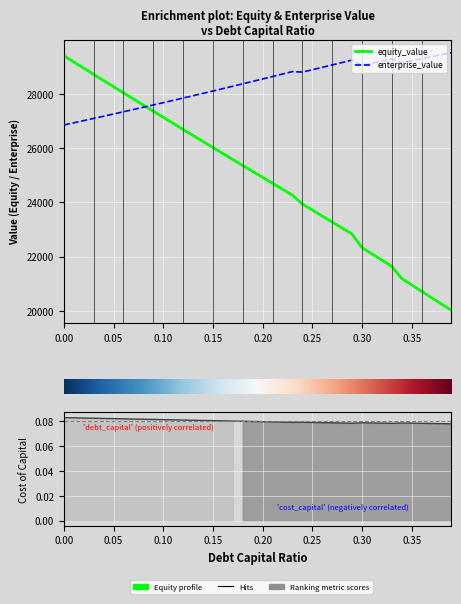

Does the chart display data point markers on the line(s)?

No